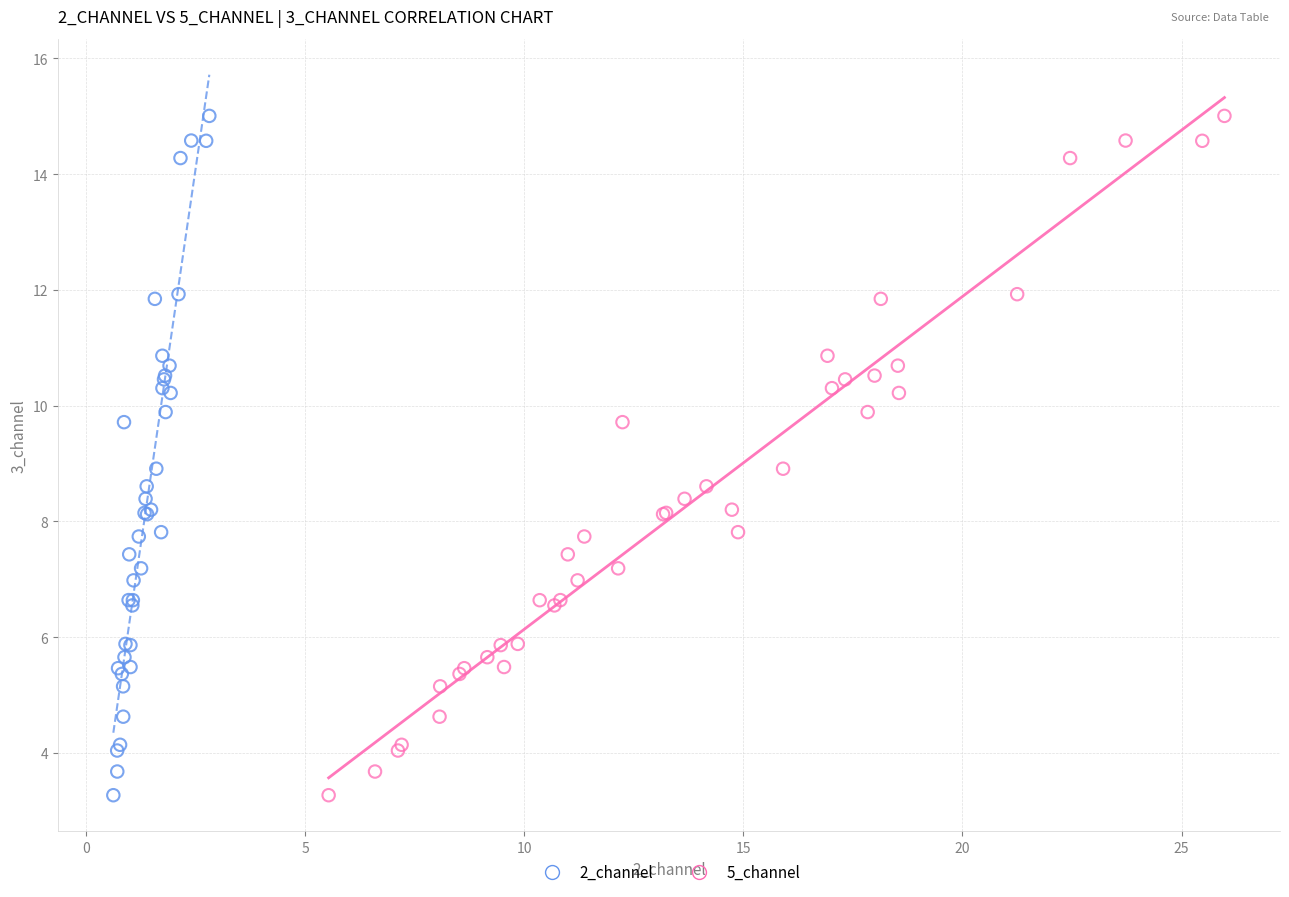

What are all the series names shown in the legend?

2_channel, 5_channel